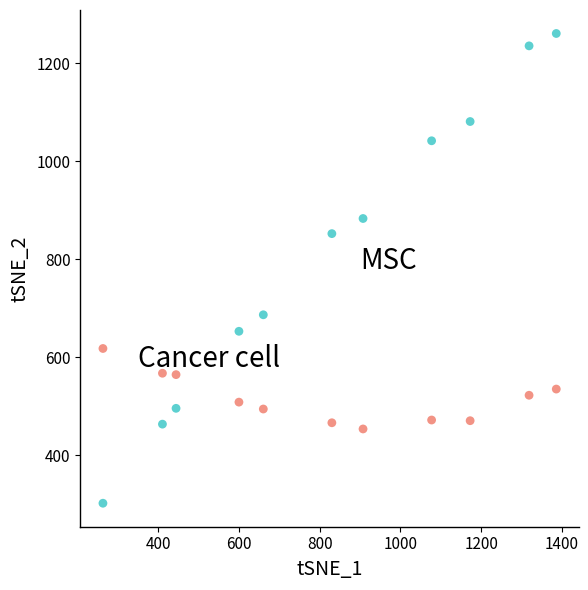

Across all series, what Y value is closest to 781?

852.5